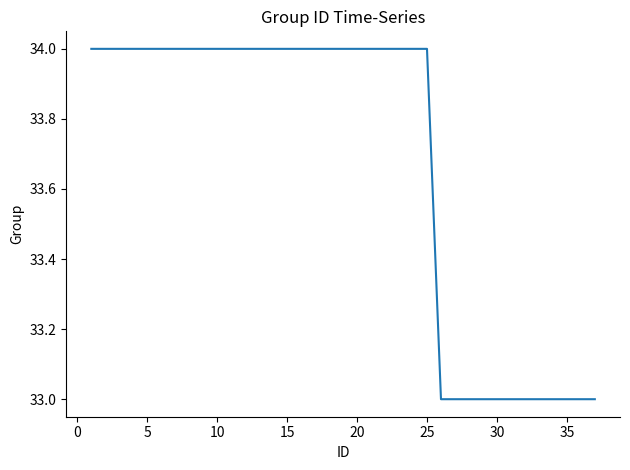

What is the maximum value shown in the chart?

34